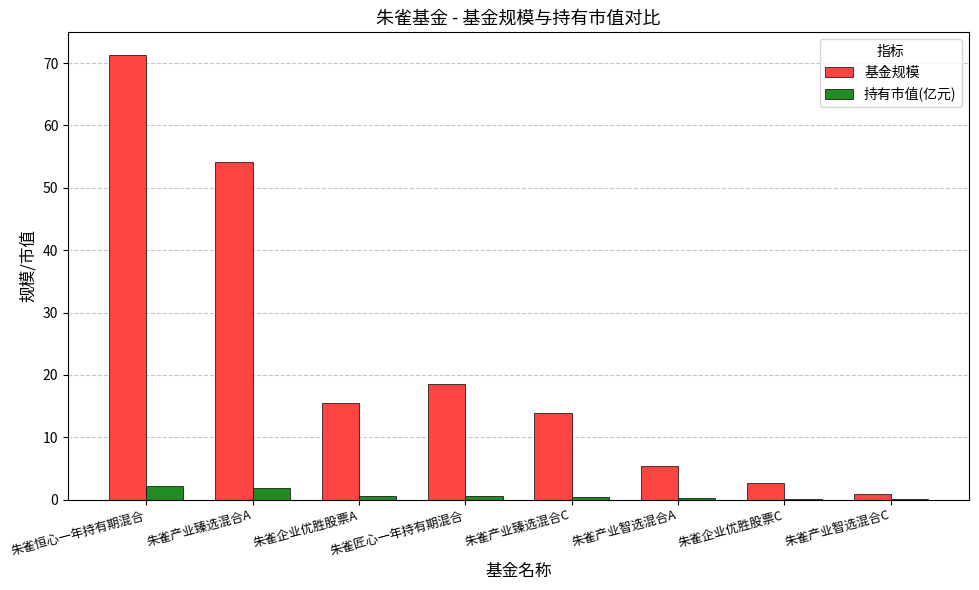

The value of 基金规模 at 朱雀匠心一年持有期混合 is 8.8. True or false?

False